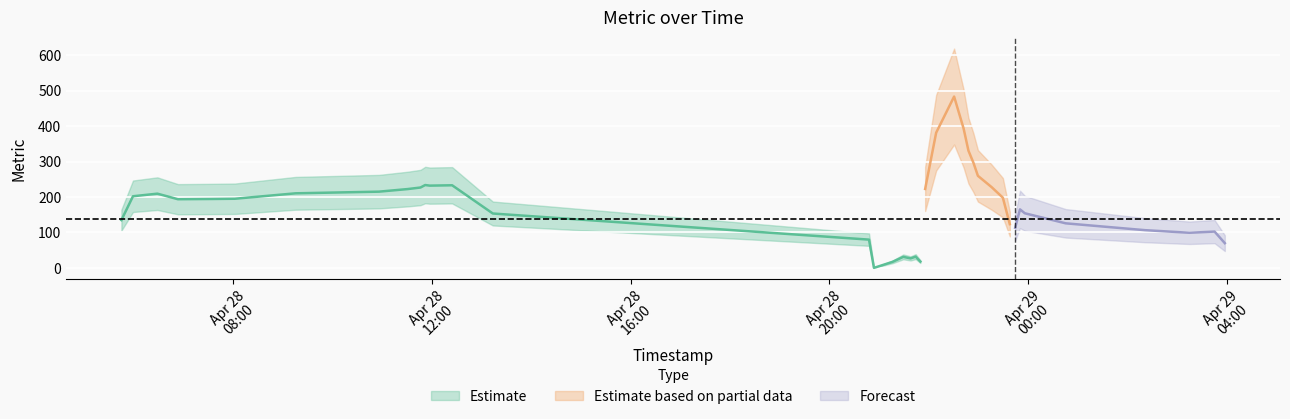

How many points are higher than both their immediate neighbors (excluding endpoints)?

8